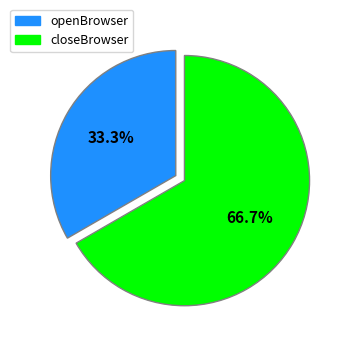

Which slice is the smallest?

openBrowser